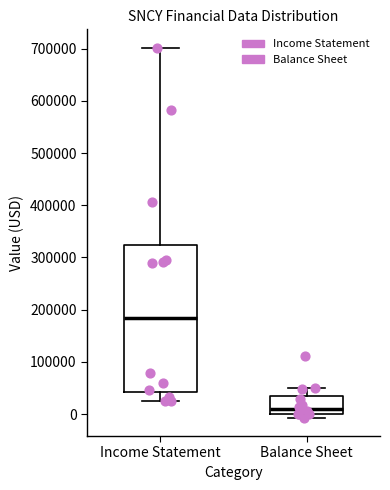

Reading left to right, read every box against the y-axis: the position of its median line, the range the box covers, and the ends of its whiskers. The values are not printed on the chart, so give them approximately, as read against the axis.

Income Statement: median 180000, box 40000 to 320000, whiskers 30000 to 700000
Balance Sheet: median 10000, box 0 to 30000, whiskers -10000 to 50000